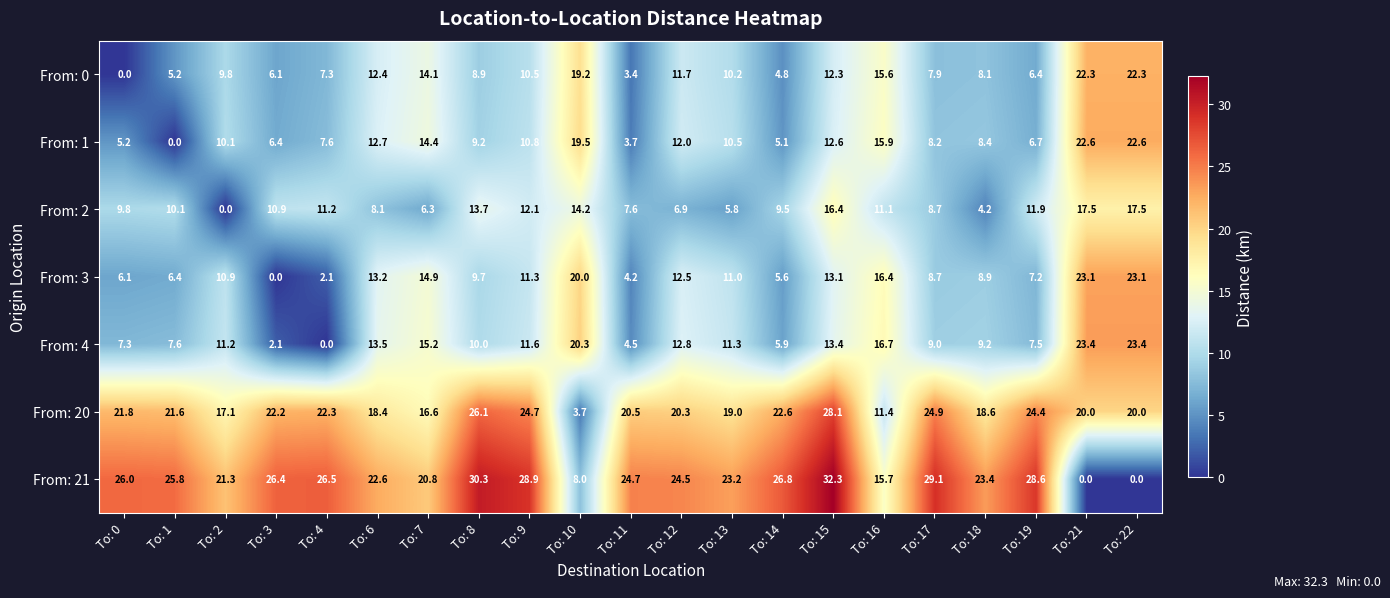

Is the value of From: 0 at To: 4 greater than the value of From: 4 at To: 6?

No